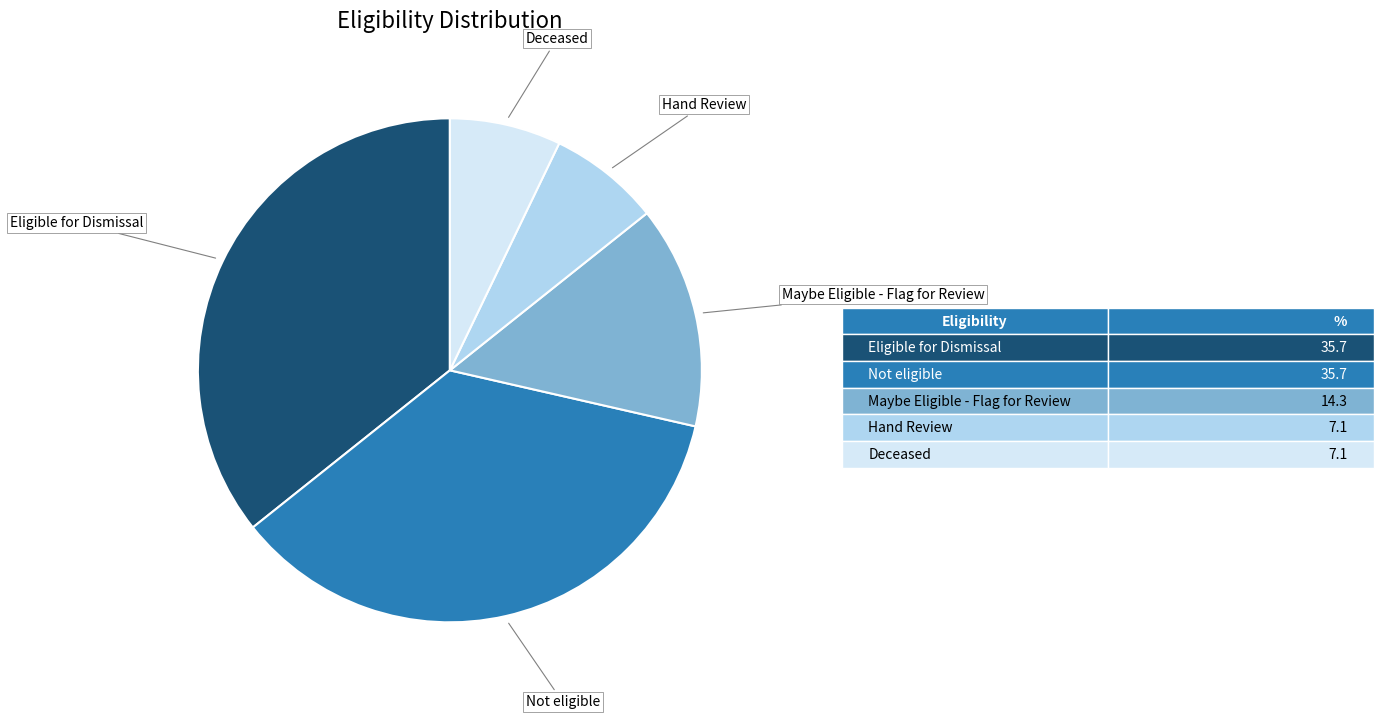

The Deceased slice represents 1% of the pie. True or false?

False